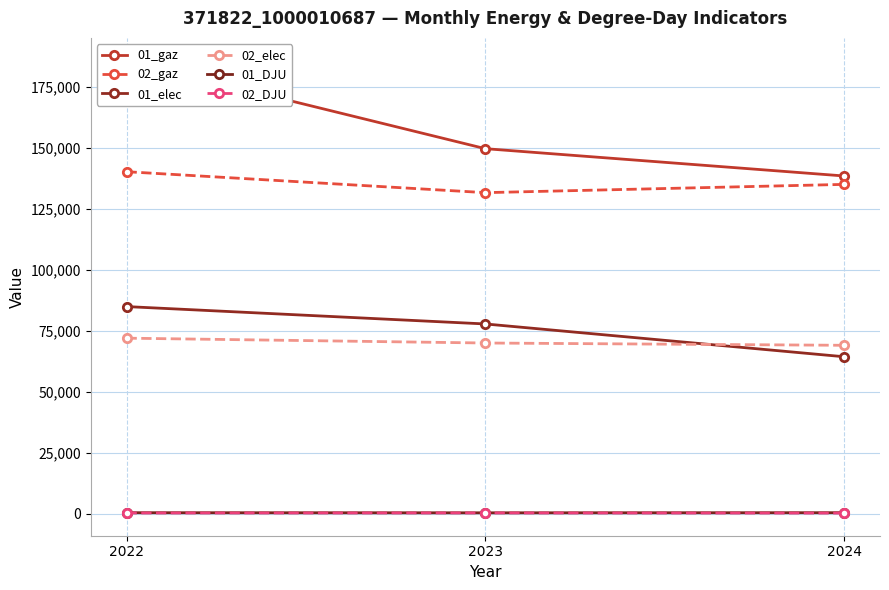

At which label does 01_gaz reach its minimum?

2024